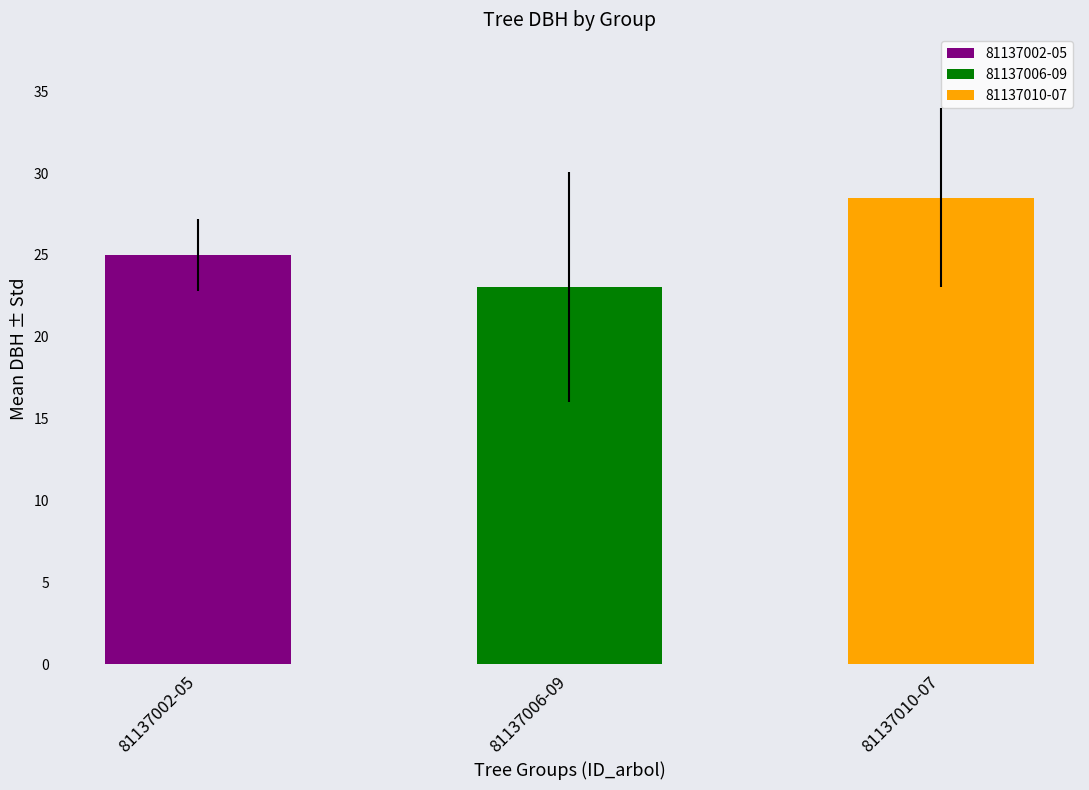

Which category has the lowest value in the h series?

81137006